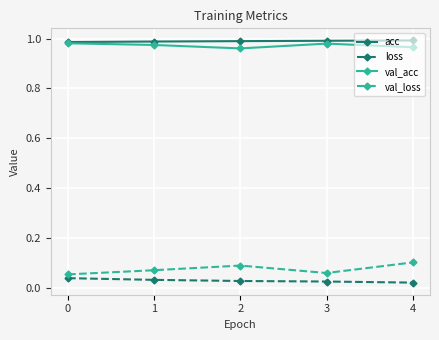

True or false: acc and val_loss intersect in this chart.

False